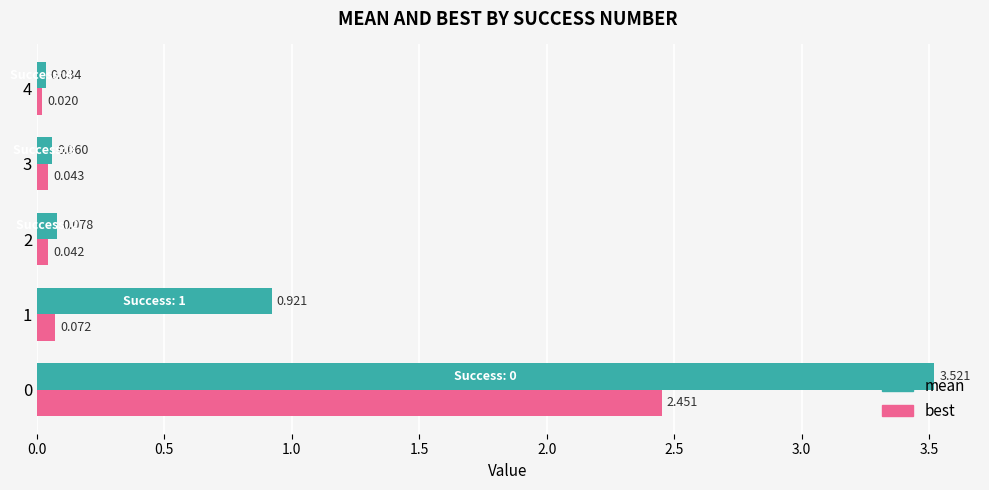

Which series has the widest spread of values?

mean